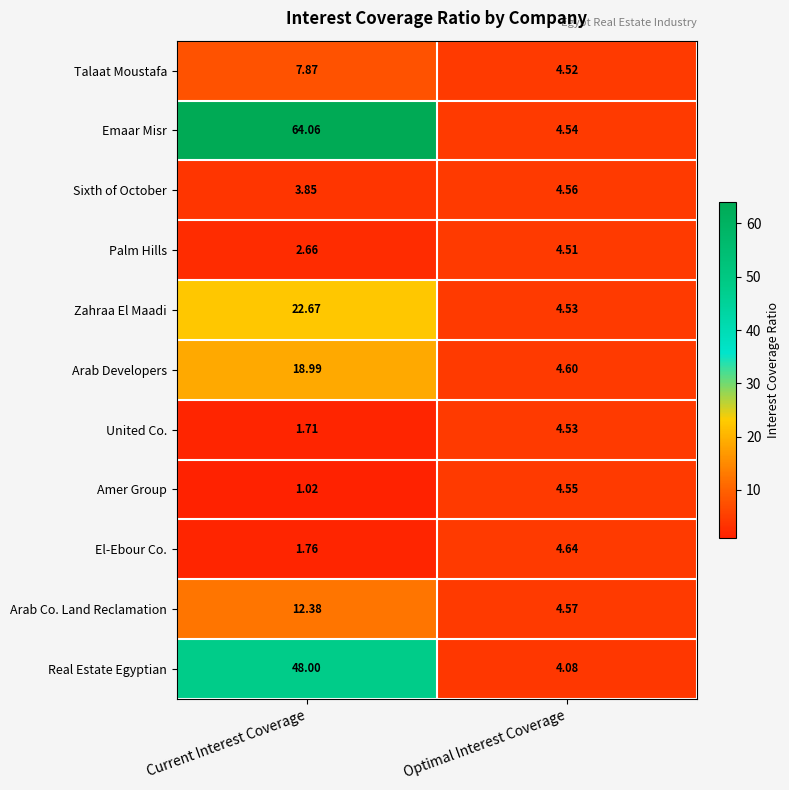

Where does the Arab Co. Land Reclamation series first go above 12?

Current Interest Coverage